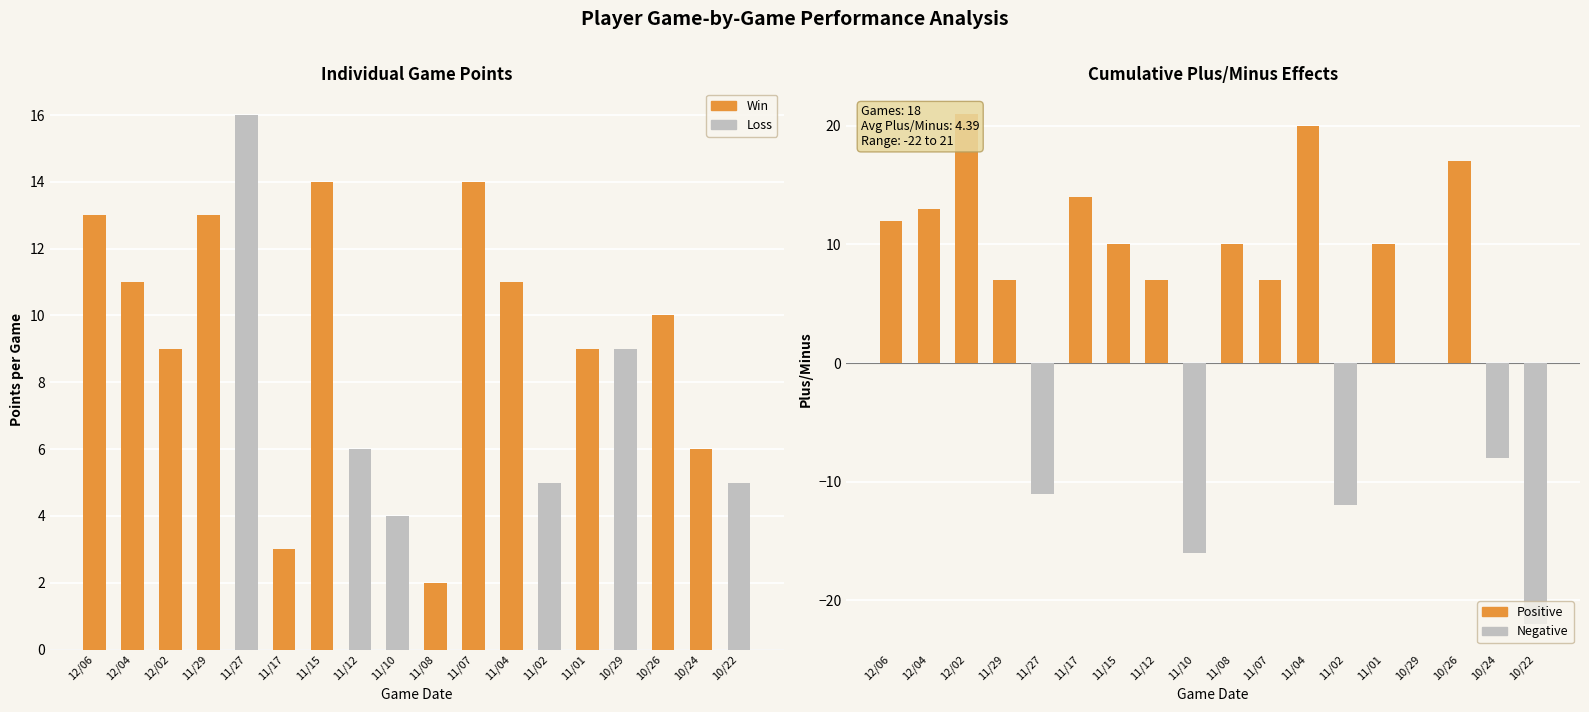

List the labels in order of plus_minus value, largest first.

12/02, 11/04, 10/26, 11/17, 12/04, 12/06, 11/15, 11/08, 11/01, 11/29, 11/12, 11/07, 10/29, 10/24, 11/27, 11/02, 11/10, 10/22